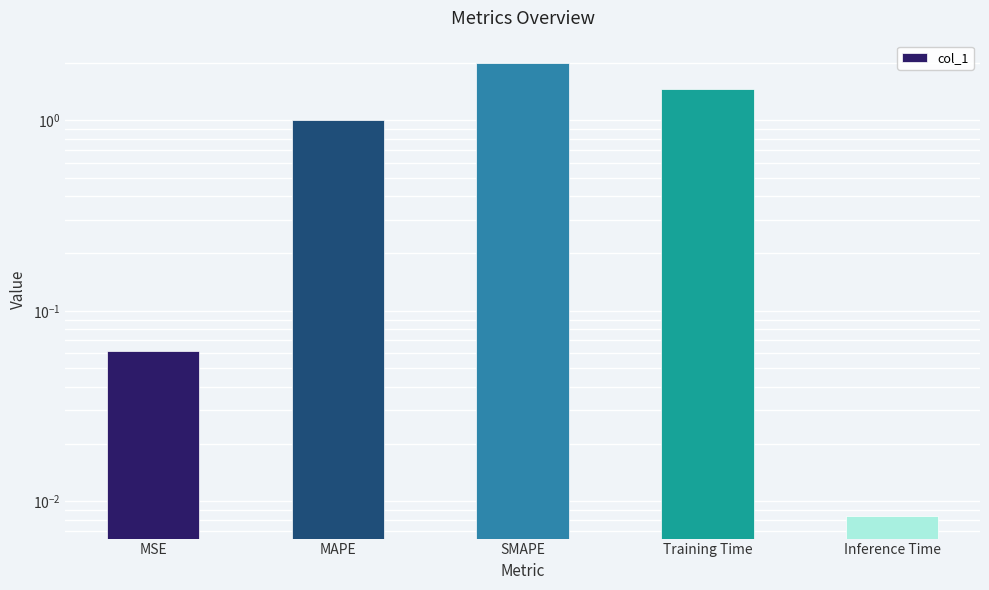

What is the label of the 5th bar from the right?

MSE